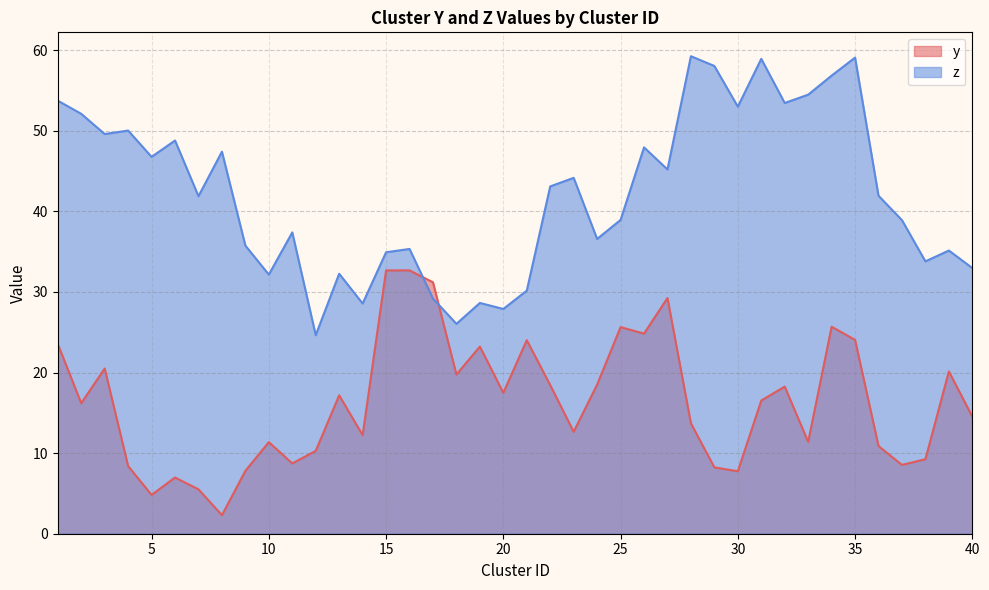

Where is the first local maximum for z?

4